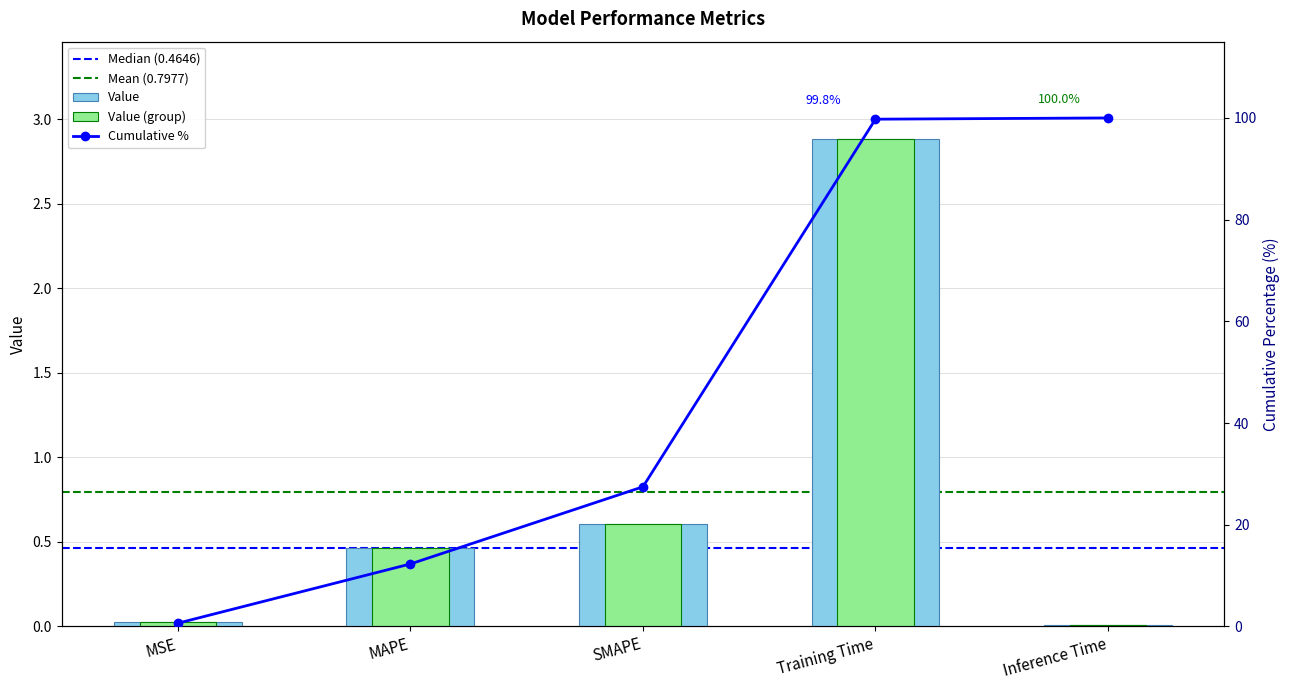

What is the difference between the maximum and minimum values?

2.9